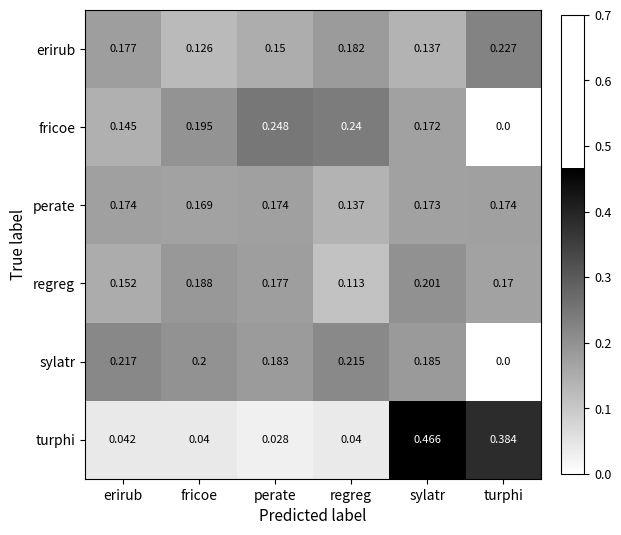

At which label is perate closest to 0?

regreg